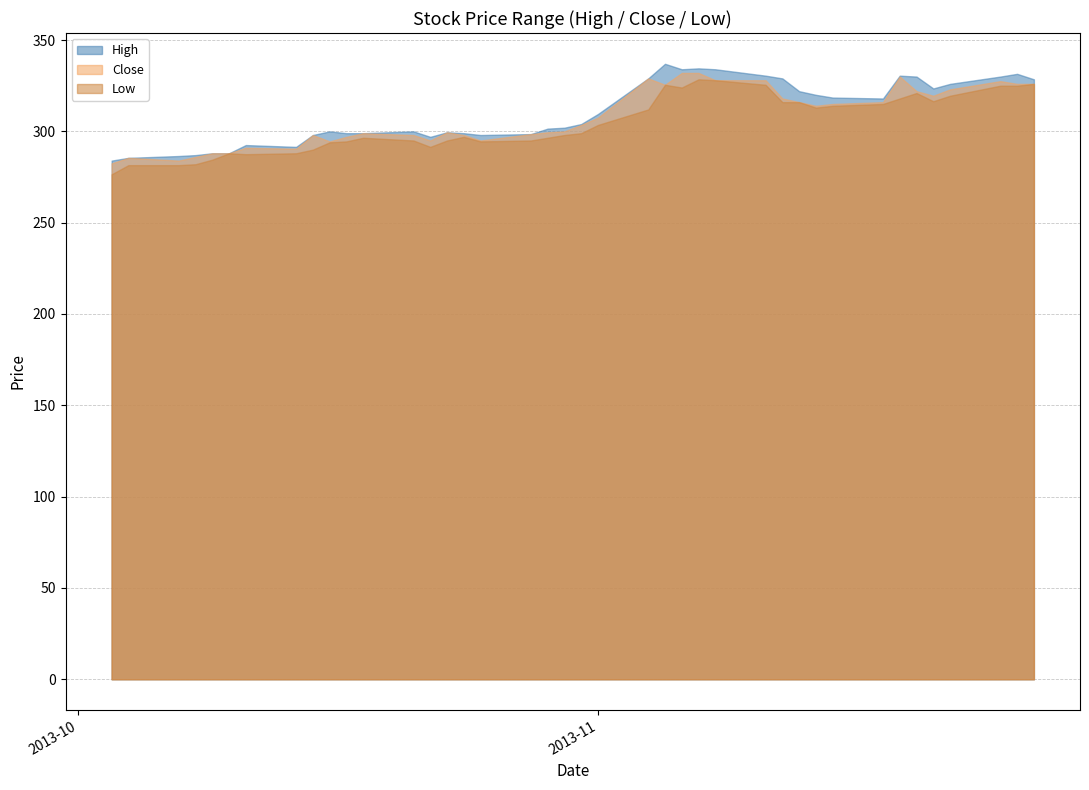

What is the maximum value shown in the chart?

337.0